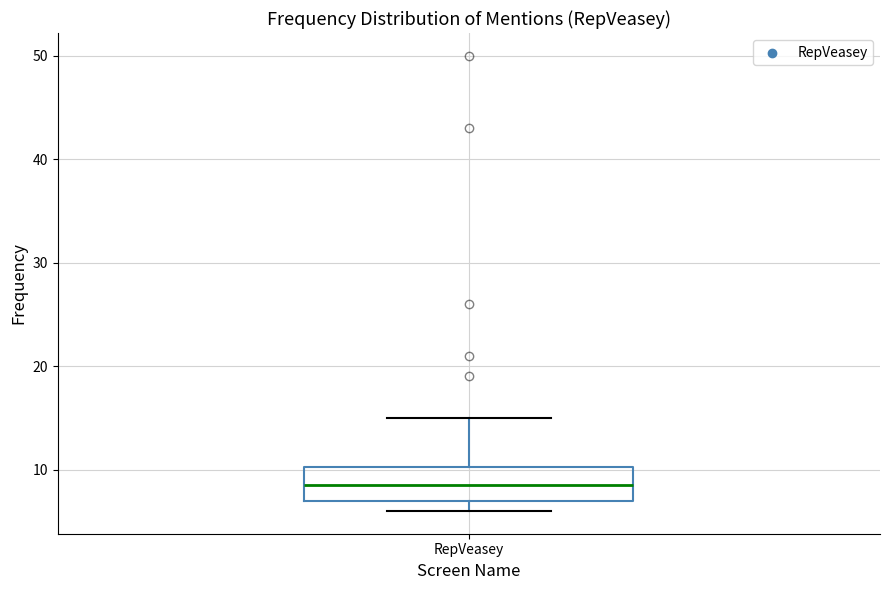

Transcribe this box plot: give where the median line is, the range the box spans, and where the two whiskers end, as read against the y-axis. The values are not printed on the chart, so give them approximately, as read against the axis.

median 9, box 7 to 10, whiskers 6 to 15